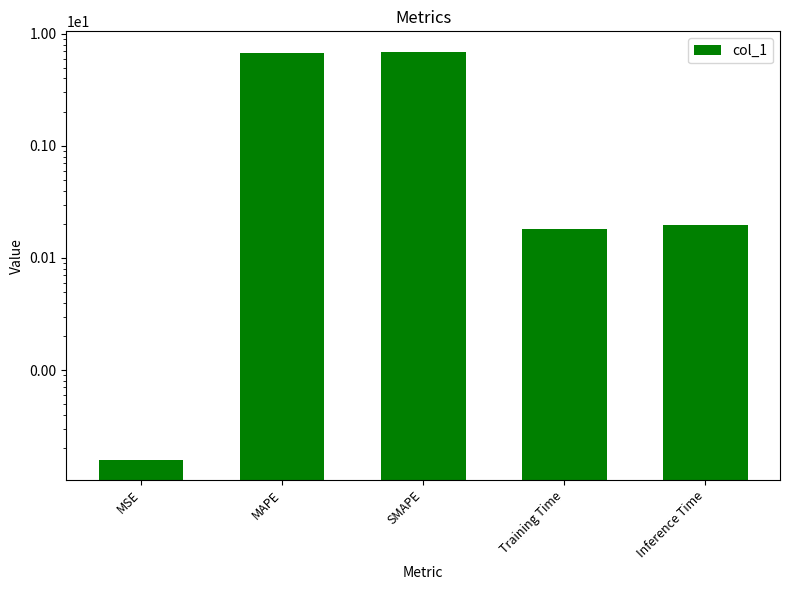

Rank the categories by value from highest to lowest.

SMAPE, MAPE, Inference Time, Training Time, MSE